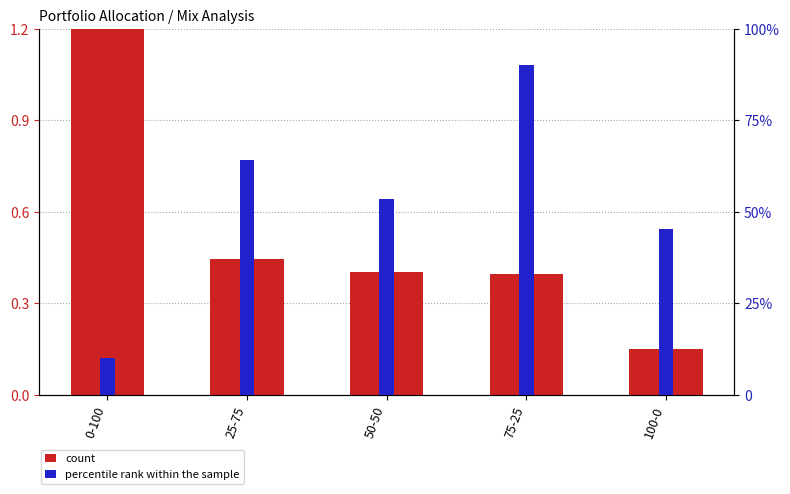

What is the maximum value shown in the chart?

90.0